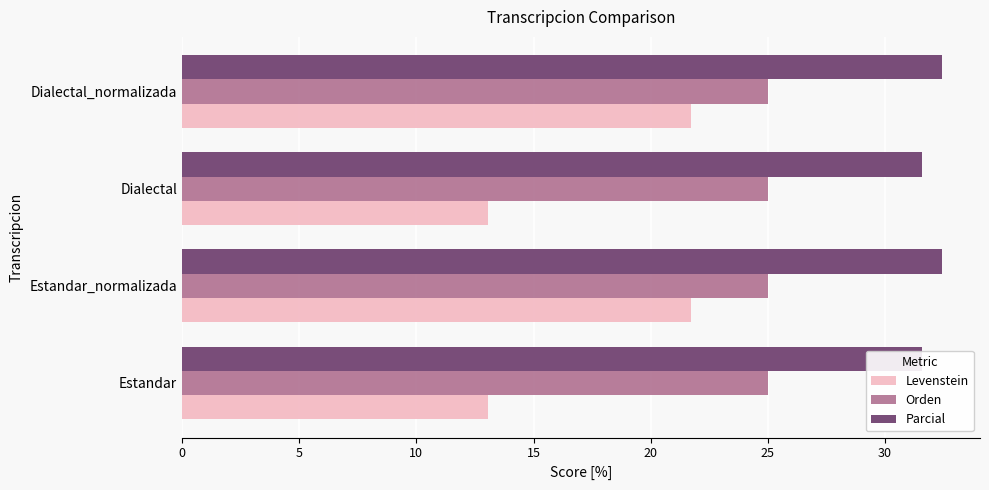

Reading right to left, list all the values displayed in this chart.

Levenstein: 21.7	13.0	21.7	13.0
Orden: 0.2	0.2	0.2	0.2
Parcial: 32.4	31.6	32.4	31.6